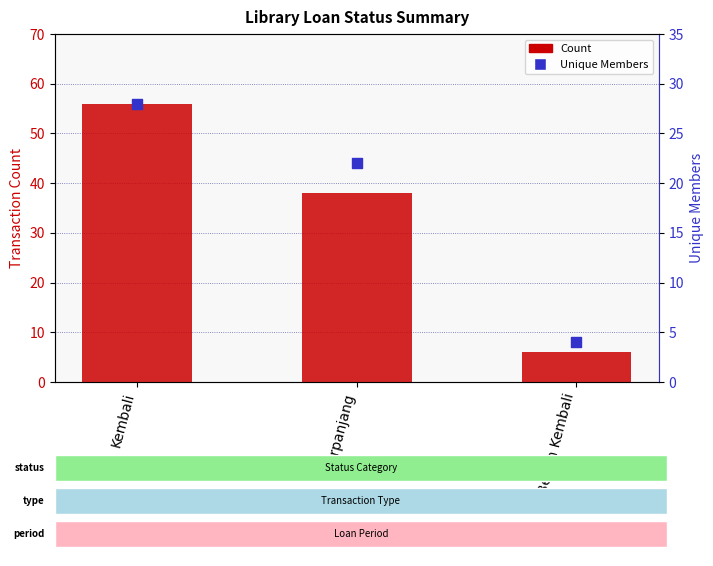

At how many categories does at least one series exceed 20?

2